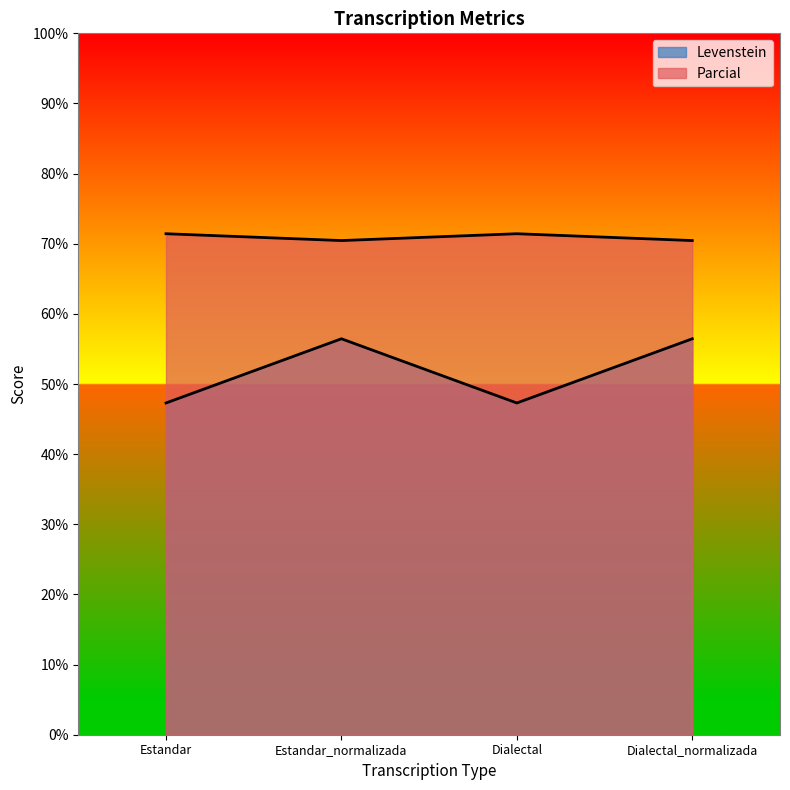

What is the difference between the maximum and minimum values in the Parcial series?

1.0